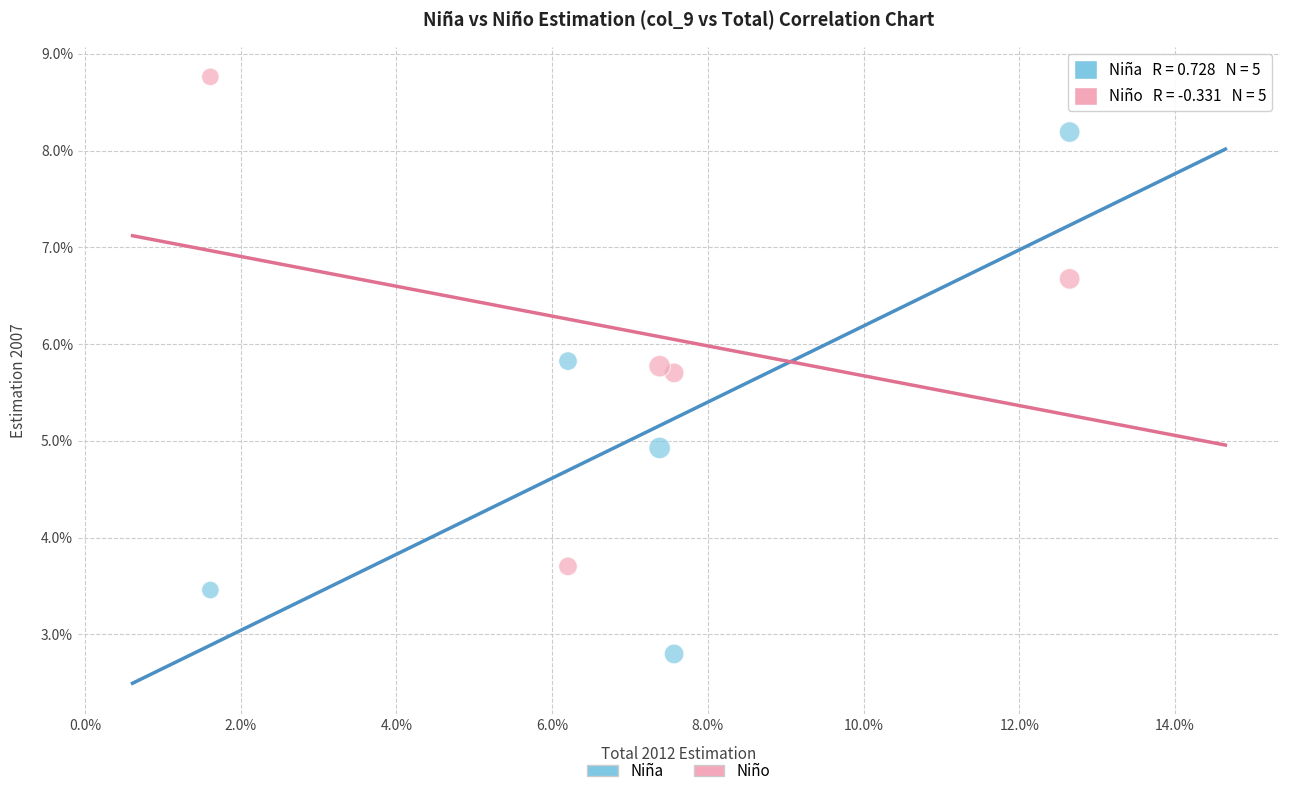

Which series reaches the maximum Y coordinate?

Niño